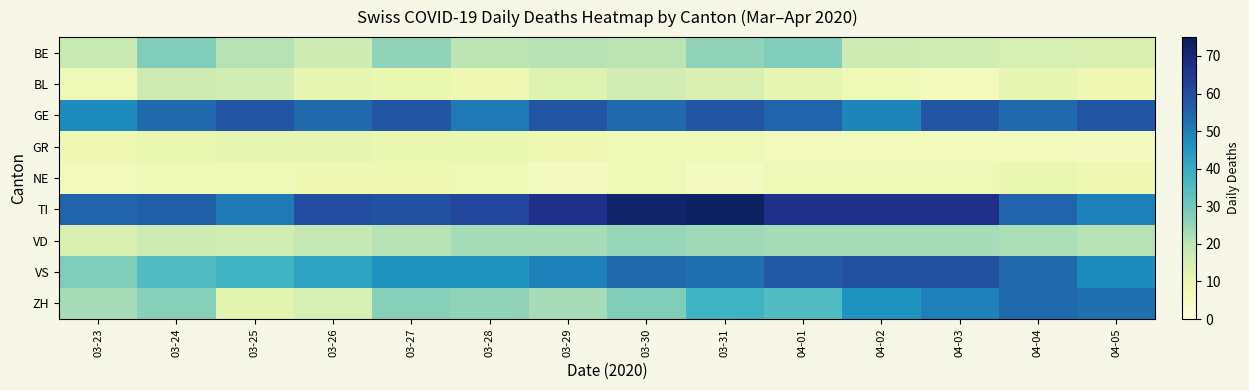

Count the number of categories in the chart.

14